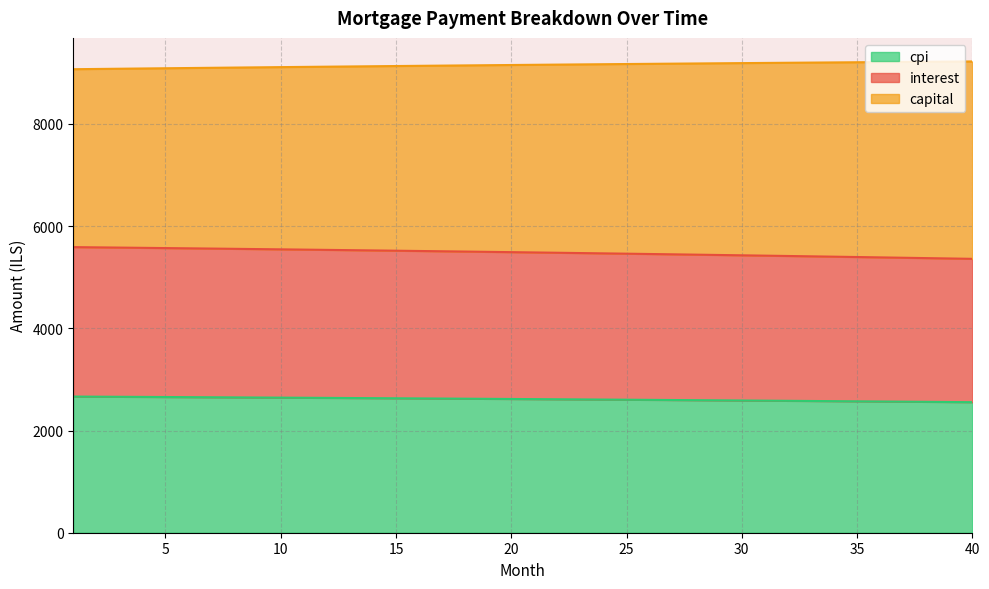

What is the highest value of the cpi series?

2664.5